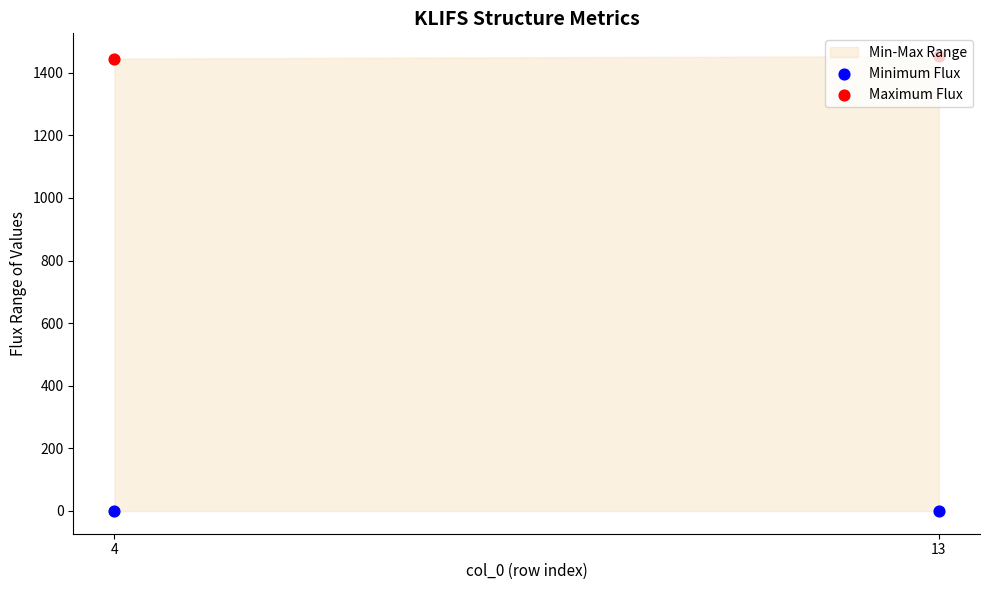

Which series has the largest Y range (max minus min)?

Maximum Flux